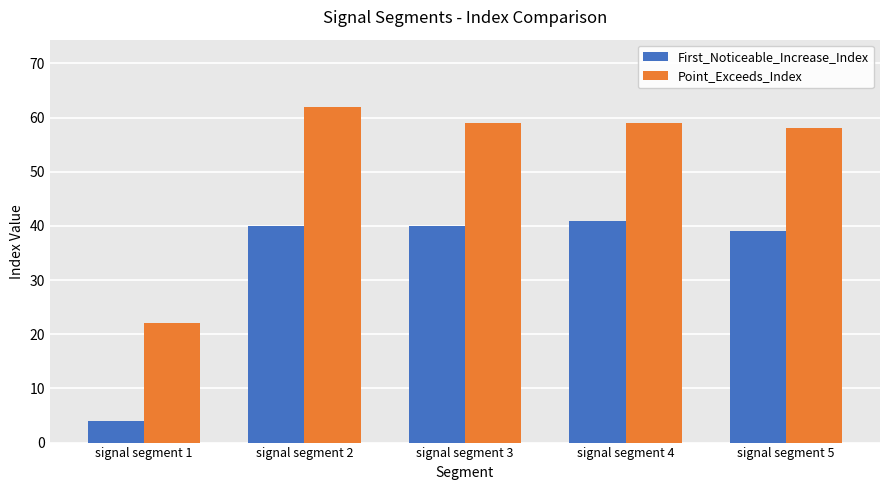

What is the smallest value displayed?

4